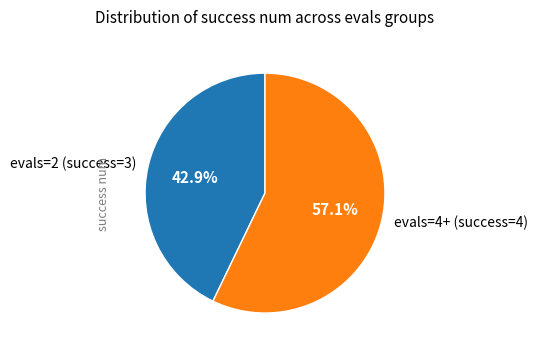

What is the smallest slice in the pie chart?

evals=2 (success=3)